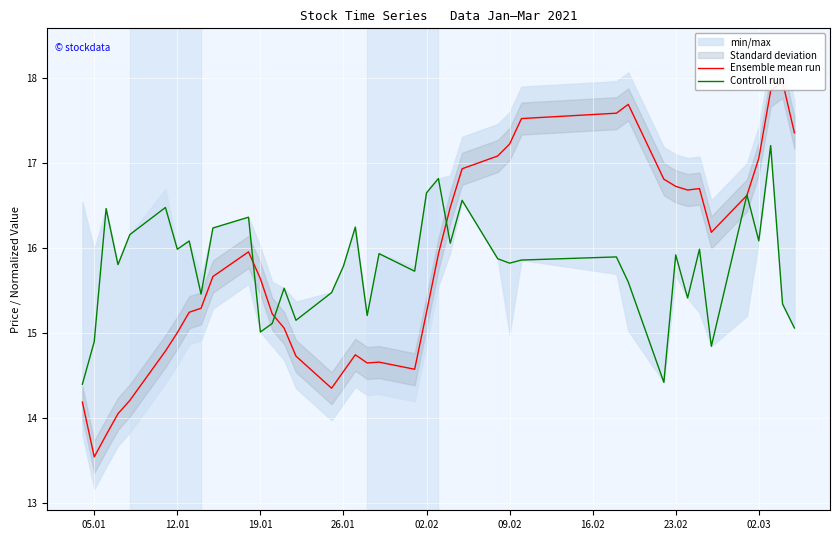

Reading left to right, extract all data points from this chart.

Ensemble mean run: 14.2	13.5	13.8	14.1	14.2	14.8	15.0	15.2	15.3	15.7	16.0	15.6	15.2	15.1	14.7	14.3	14.5	14.7	14.6	14.7	14.6	15.2	15.9	16.5	16.9	17.1	17.2	17.5	17.6	17.7	16.8	16.7	16.7	16.7	16.2	16.6	17.1	17.8	18.0	17.4
Controll run: 14.4	14.9	16.5	15.8	16.2	16.5	16.0	16.1	15.5	16.2	16.4	15.0	15.1	15.5	15.1	15.5	15.8	16.2	15.2	15.9	15.7	16.6	16.8	16.1	16.6	15.9	15.8	15.9	15.9	15.6	14.4	15.9	15.4	16.0	14.8	16.6	16.1	17.2	15.3	15.1